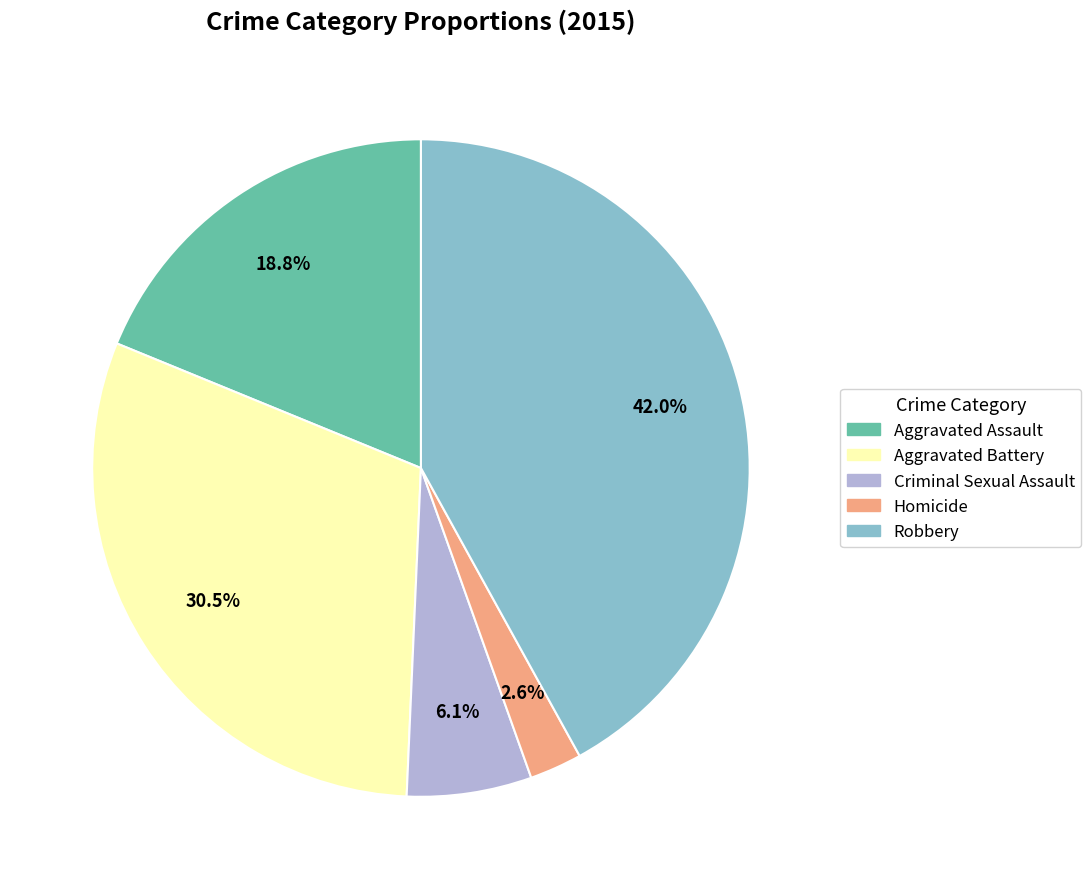

Do Aggravated Assault and Criminal Sexual Assault together represent more than half of the pie?

No